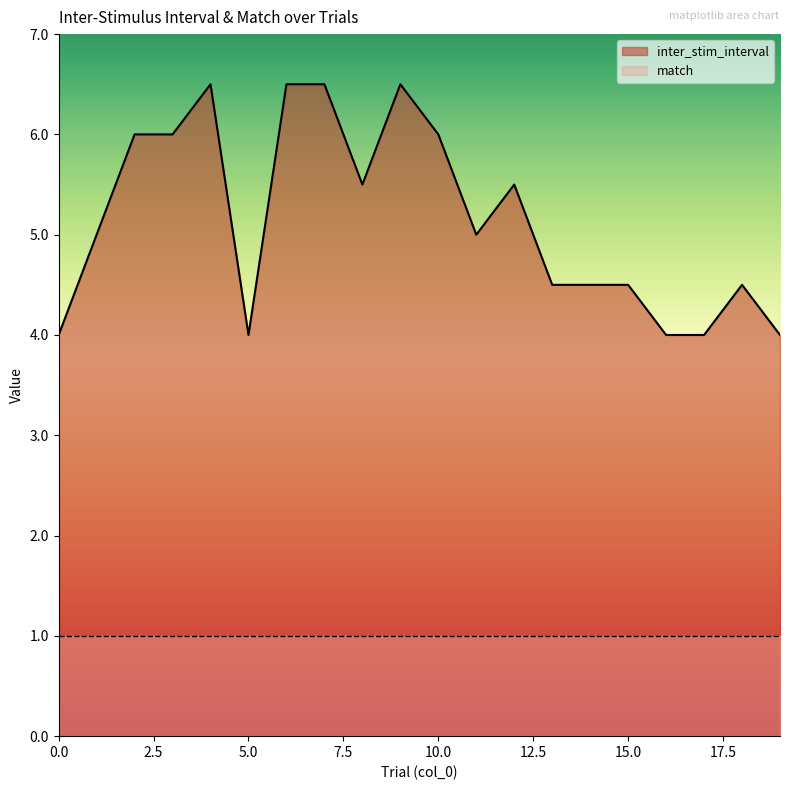

Does the chart have visible grid lines?

No